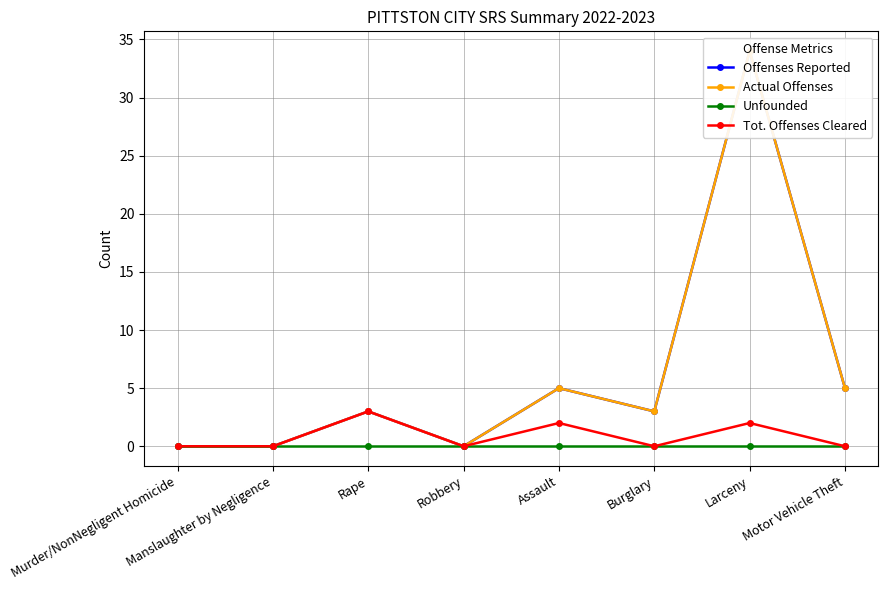

Which has a higher value, Assault or Rape?

Assault